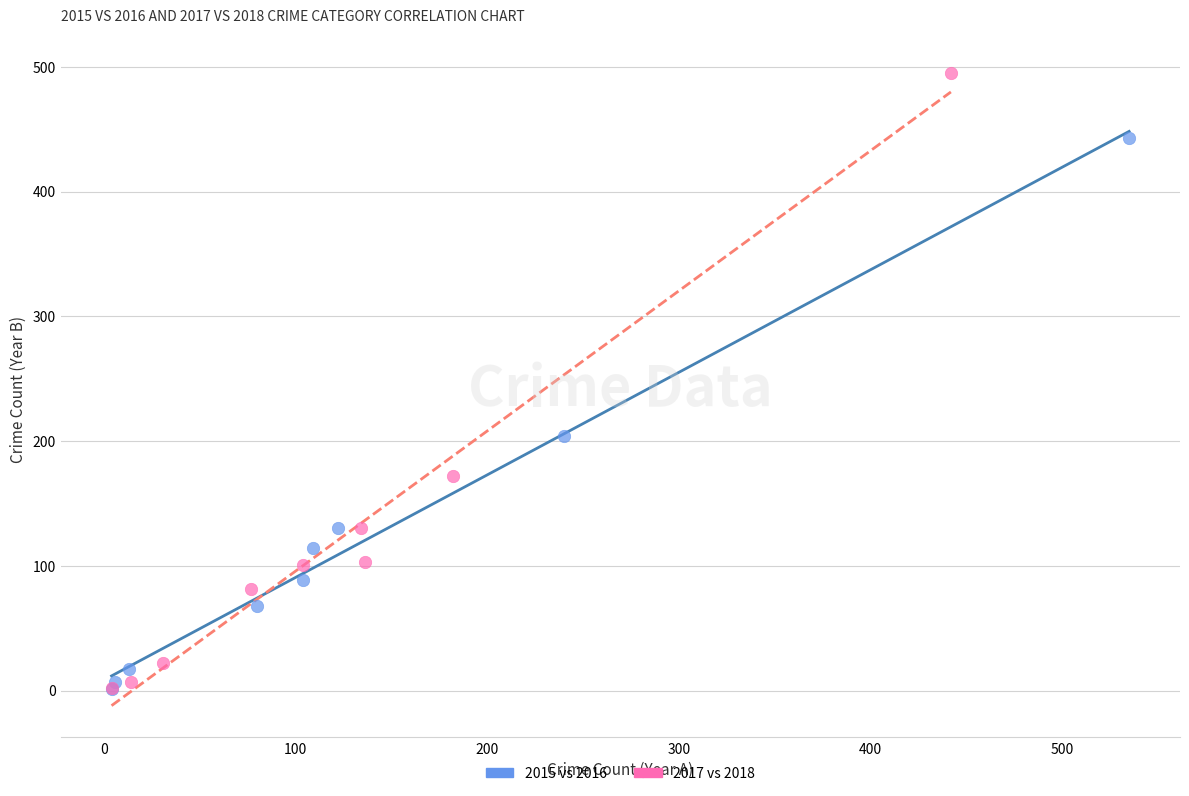

Which series contains the highest Y value?

2017 vs 2018